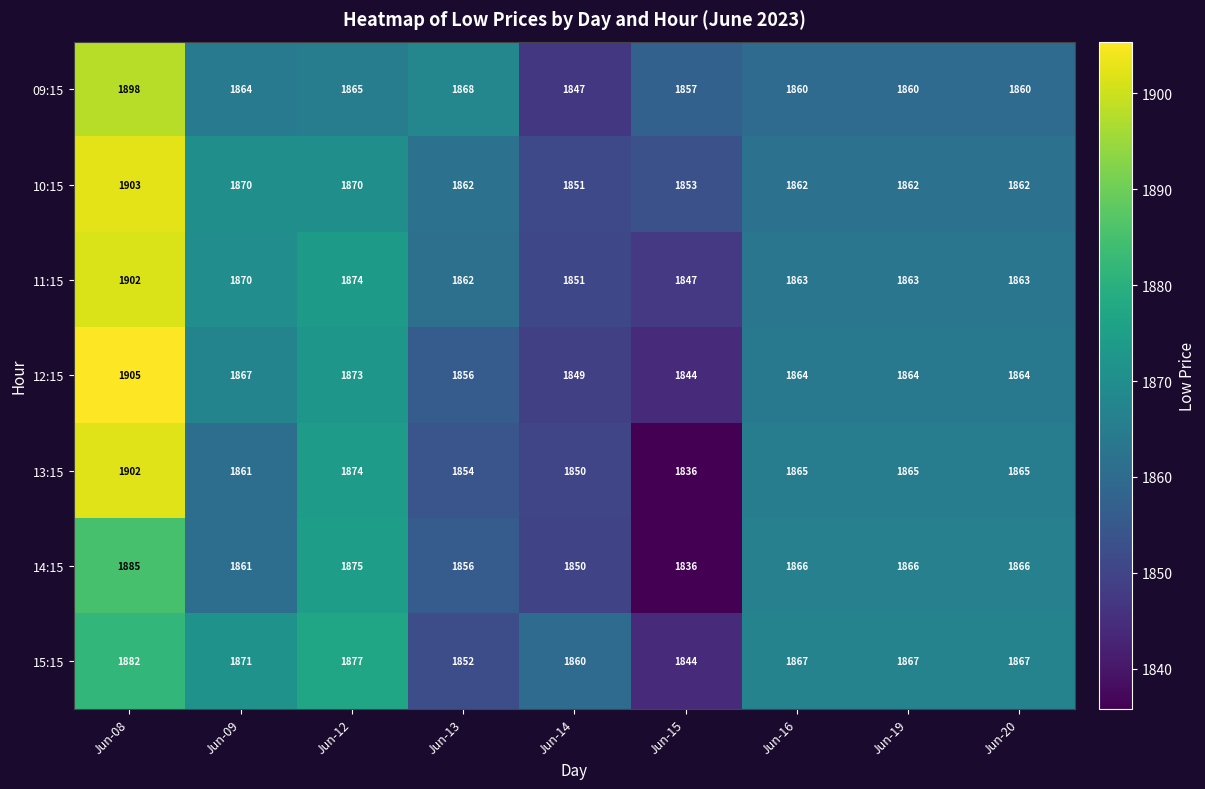

Which category has the lowest value in the 12:15 series?

Jun-15